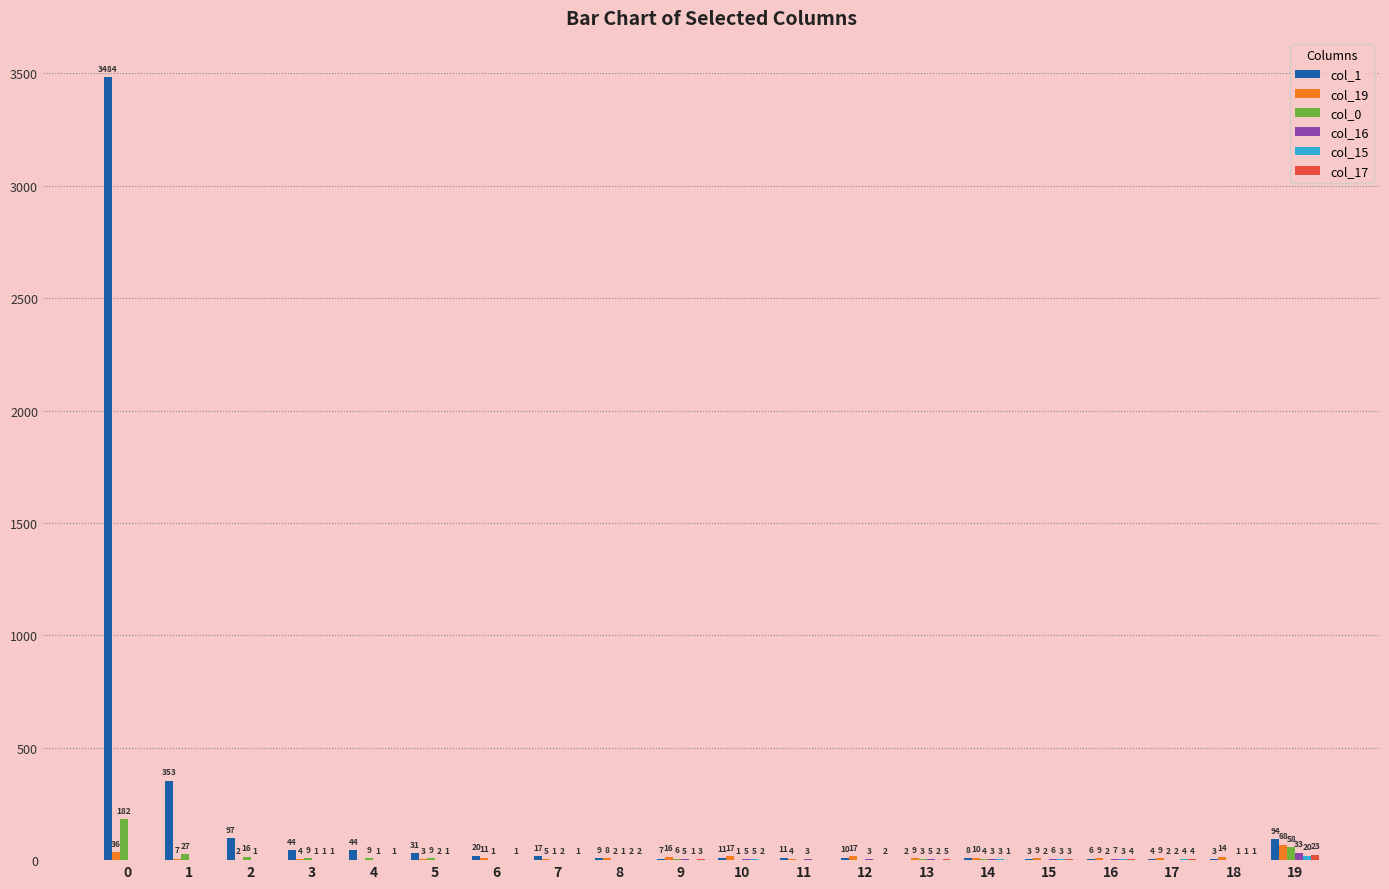

What is the sum of all col_0 values?

334